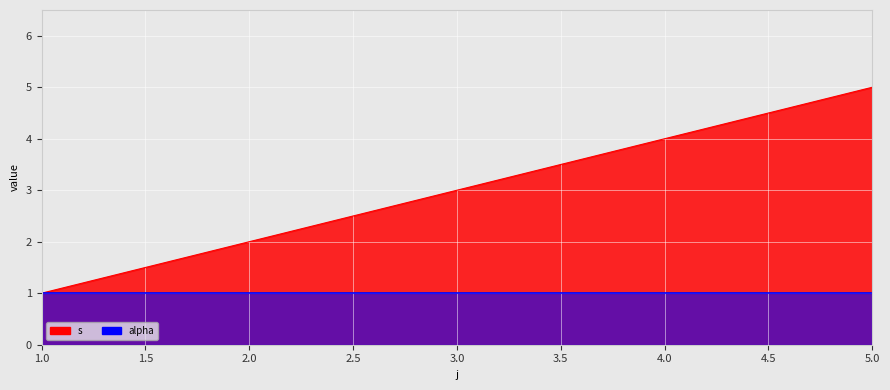

Count the number of values greater than 3.

2